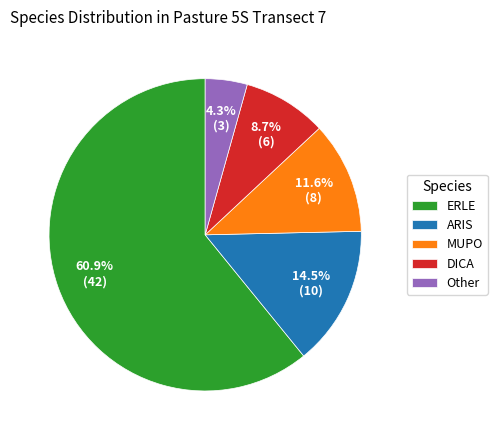

Which slice is the smallest?

Other